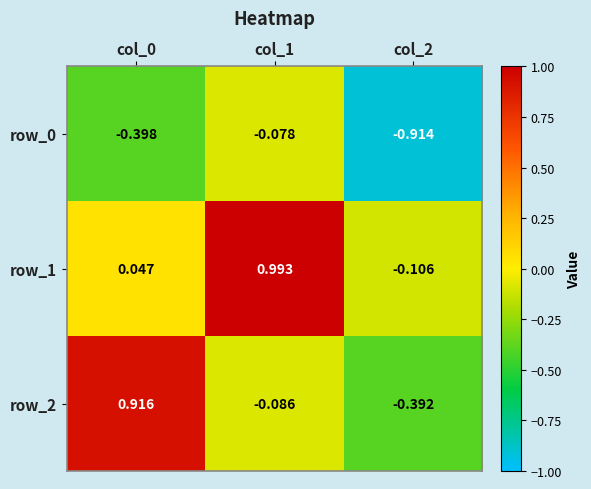

What is the difference between the row_0 values at col_1 and col_2?

0.8